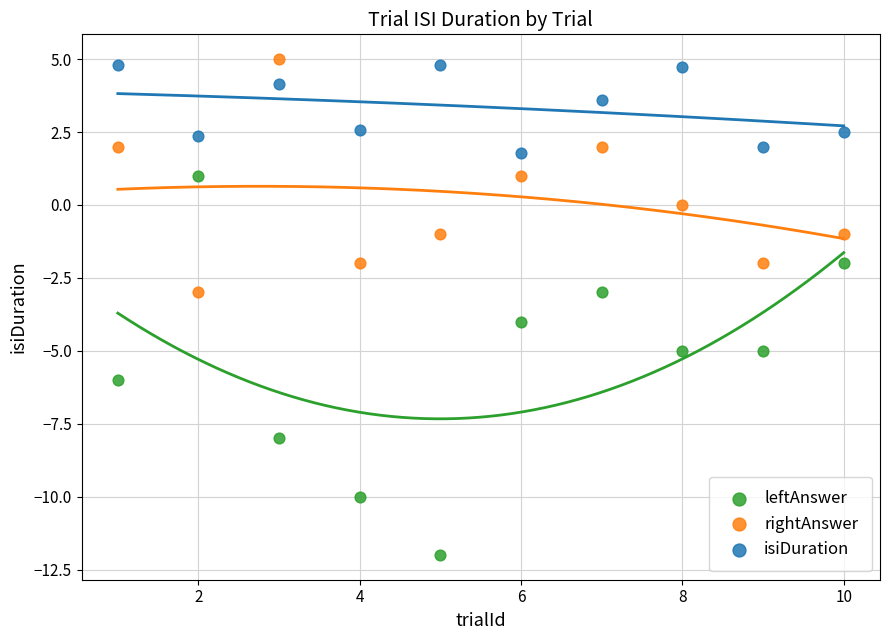

Across all data points, what is the range of X values (max minus min)?

9.0